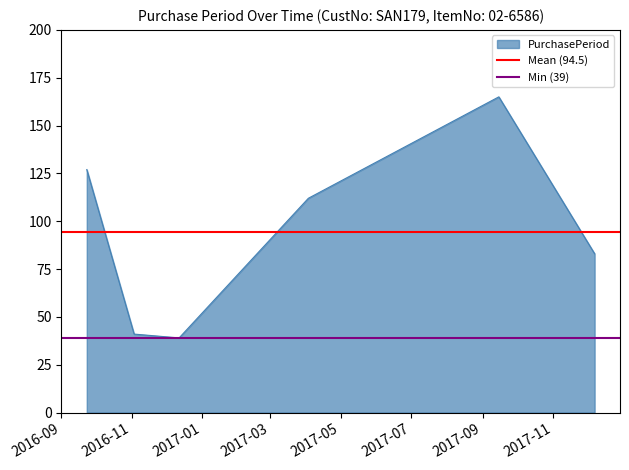

What is the lowest value of the PurchasePeriod series?

39